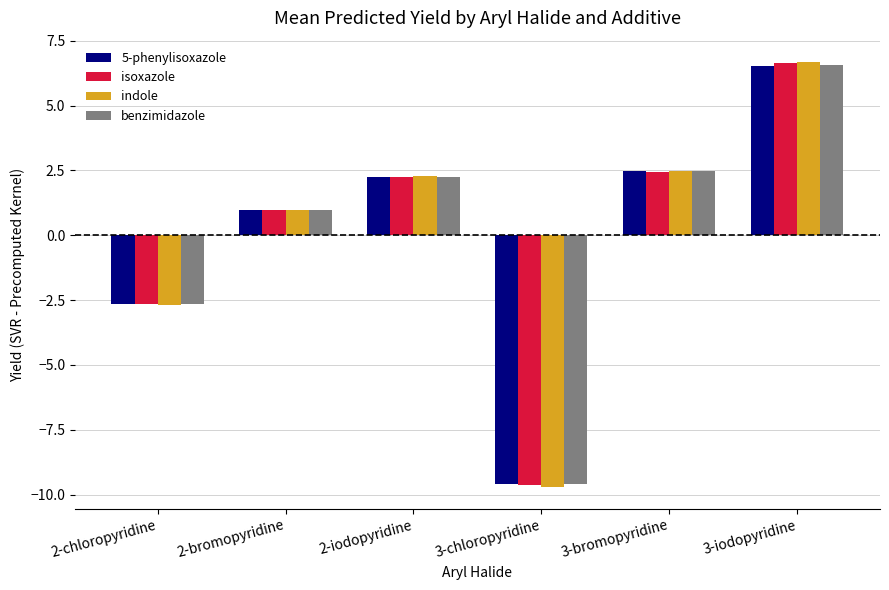

At which label does 5-phenylisoxazole first exceed 2?

2-iodopyridine